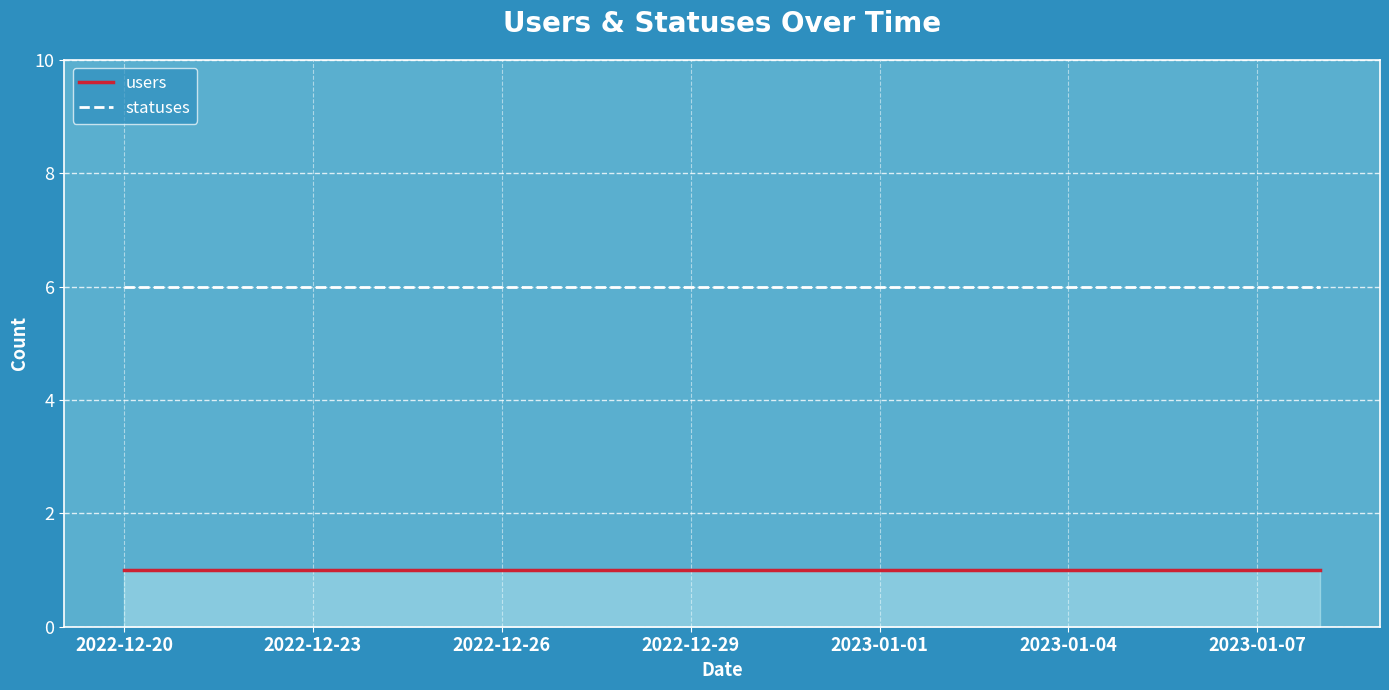

True or false: users and statuses intersect in this chart.

False